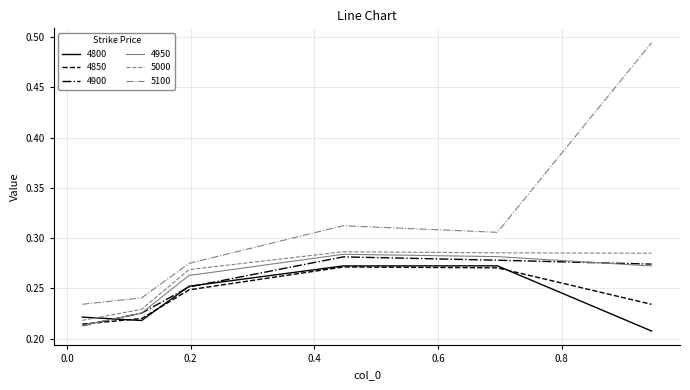

Which series has the largest total across all categories?

5100